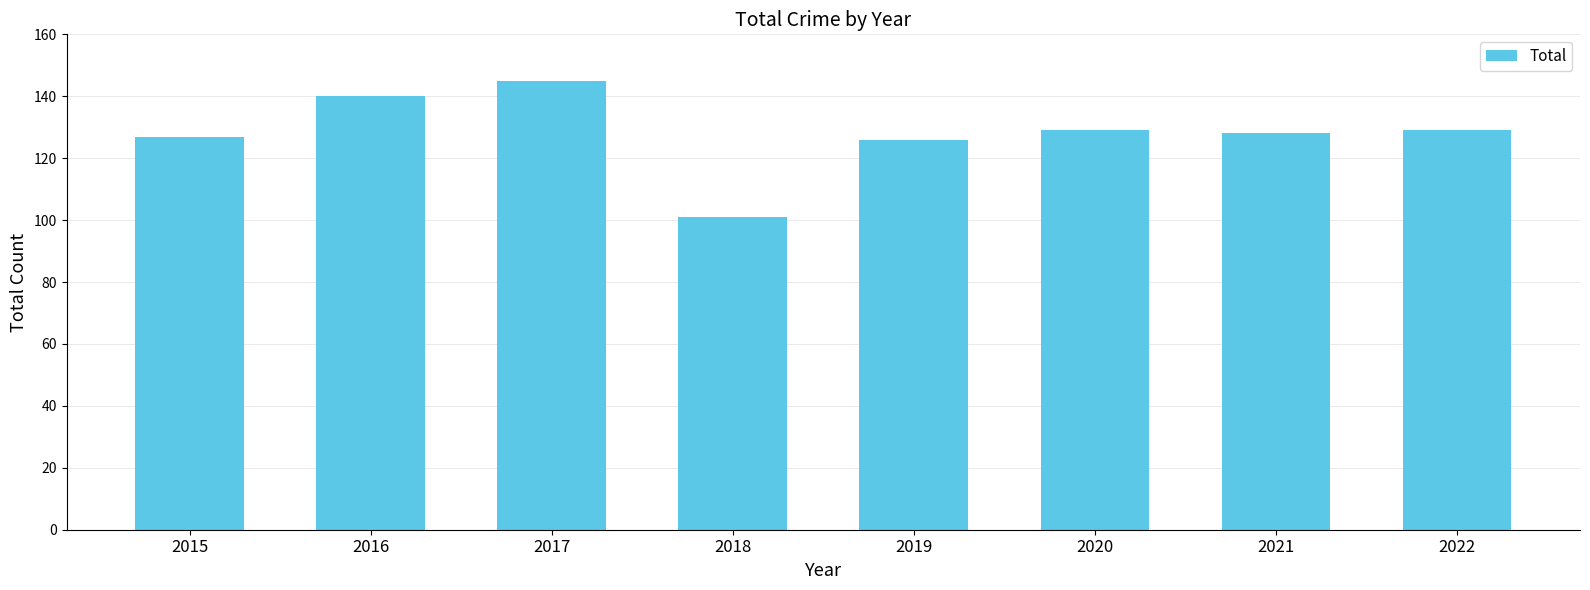

Which label corresponds to the smallest value in the chart?

2018